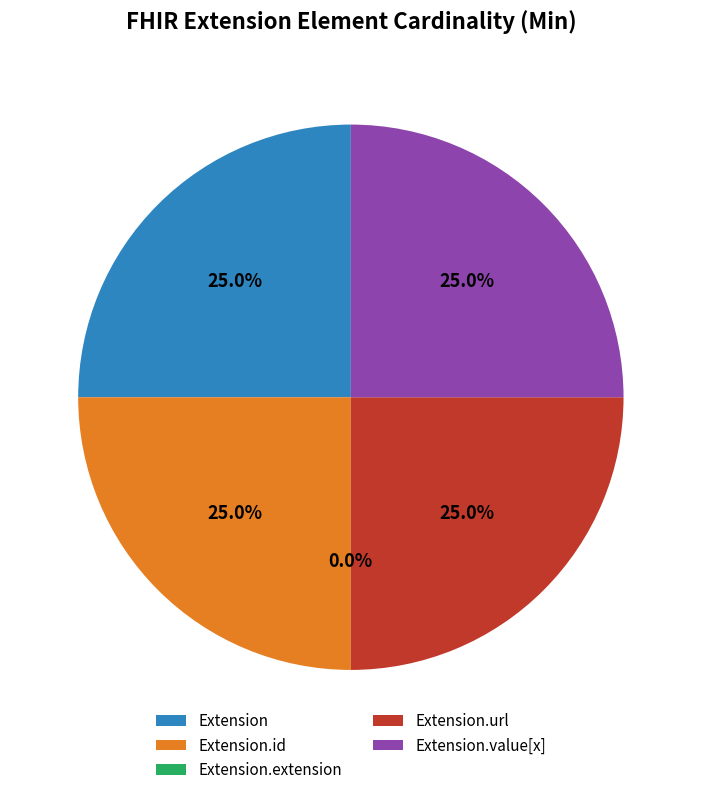

What percentage is the Extension slice, to the nearest percent?

25%